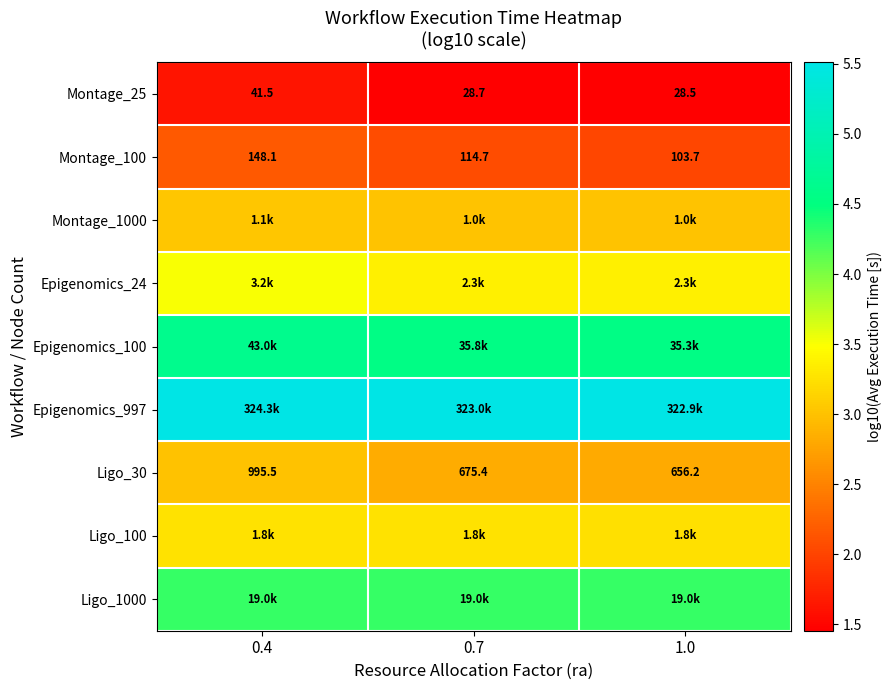

What value does the Epigenomics_100 series have at 0.4?

4.6